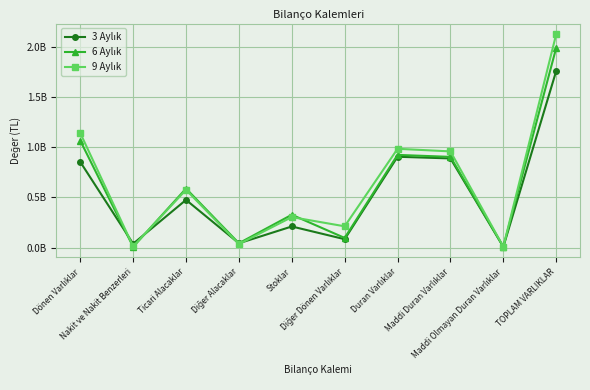

Which series has the largest total across all categories?

9 Aylık